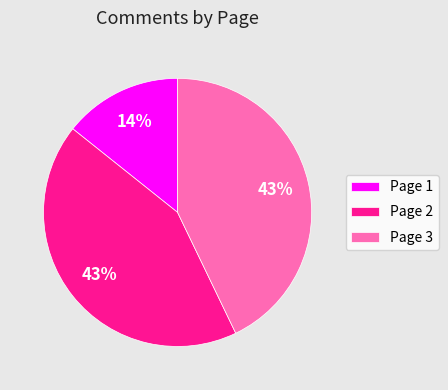

Is Page 3 the majority of the pie?

No